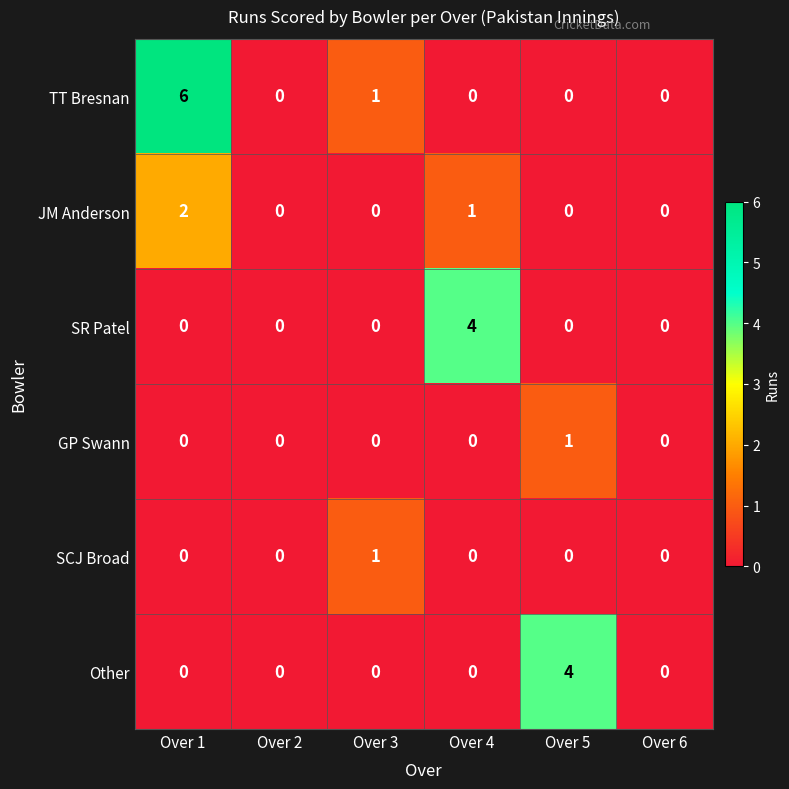

What is the difference between the maximum and minimum values in the TT Bresnan series?

6